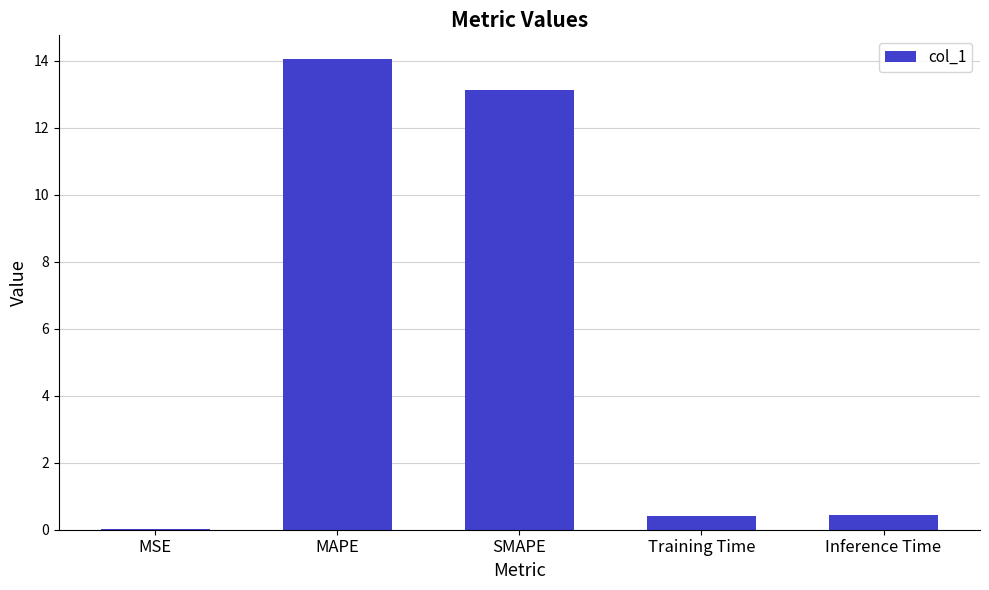

What is the approximate value at SMAPE?

13.1